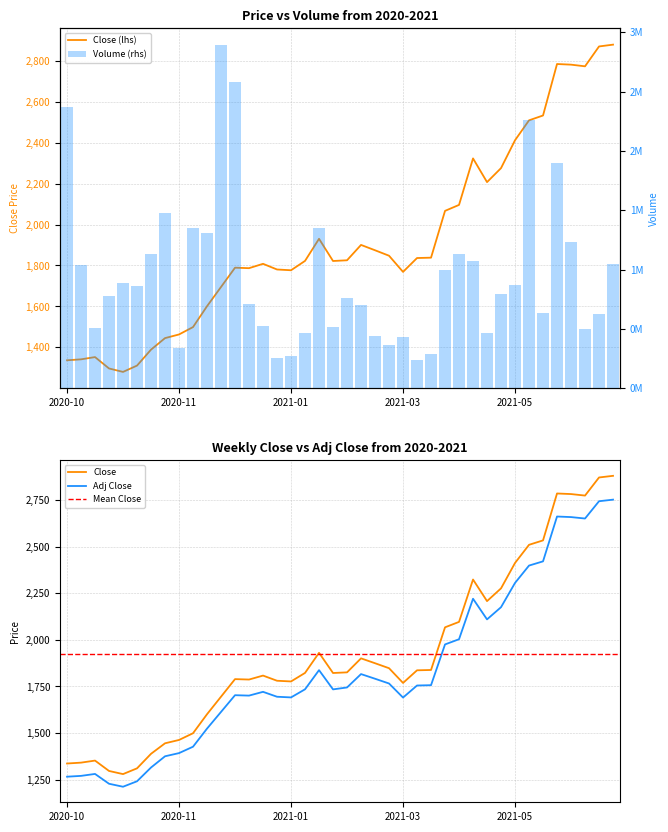

What is the sum of all Close values?

76931.8